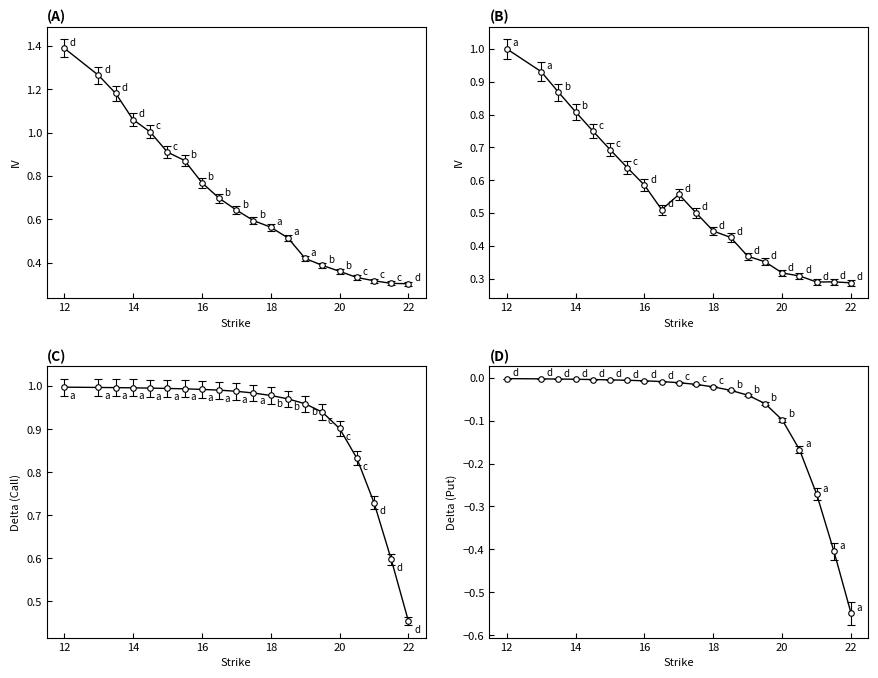

What is the total value across all series at 15.5?

2.5